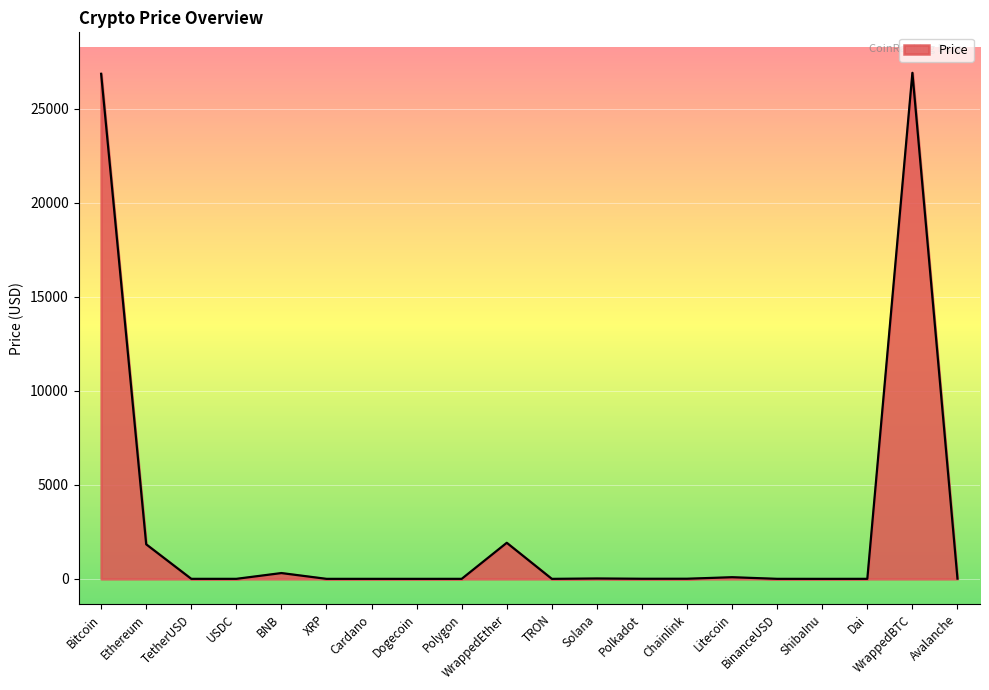

How many lines are shown in the chart?

1